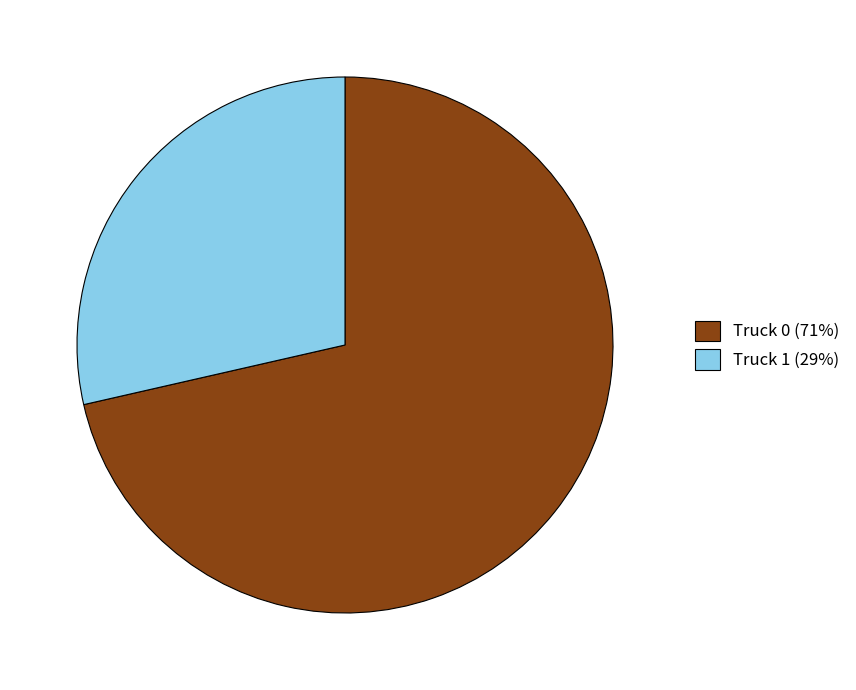

What is the ratio of the value at Truck 1 to the value at Truck 0?

0.4